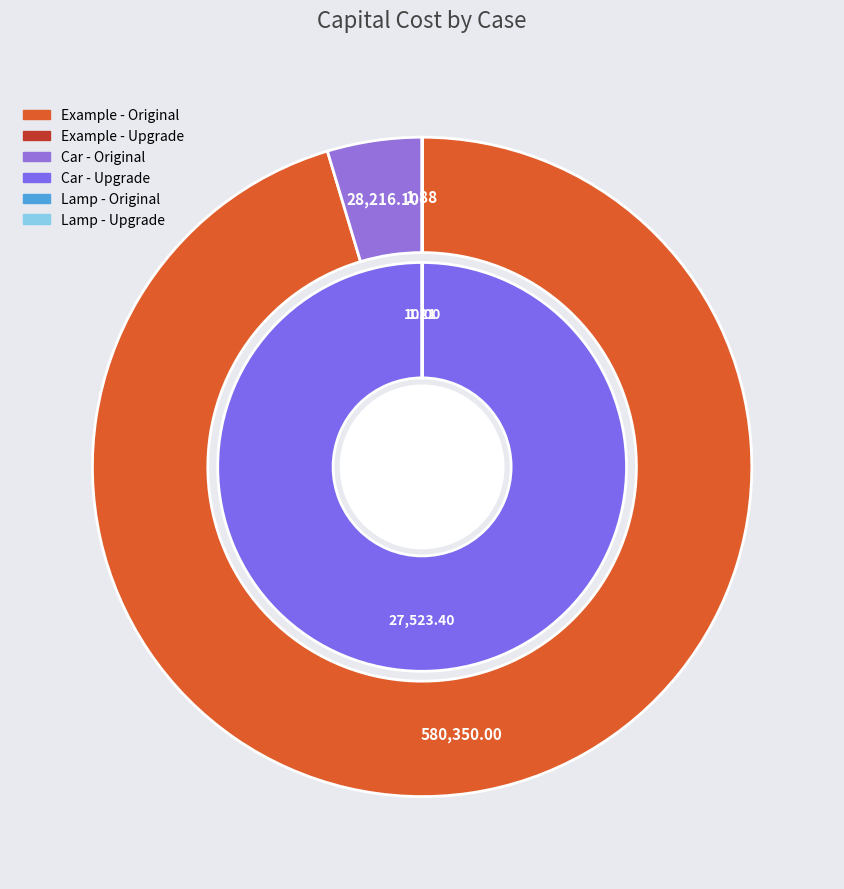

What is the largest slice in the pie chart?

Example